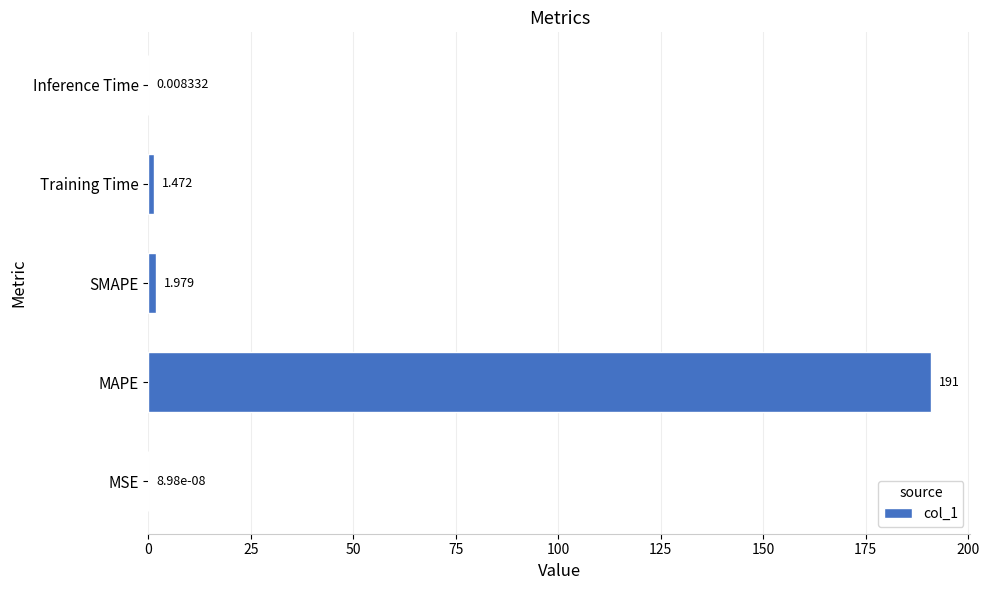

Which label corresponds to the largest value in the chart?

MAPE